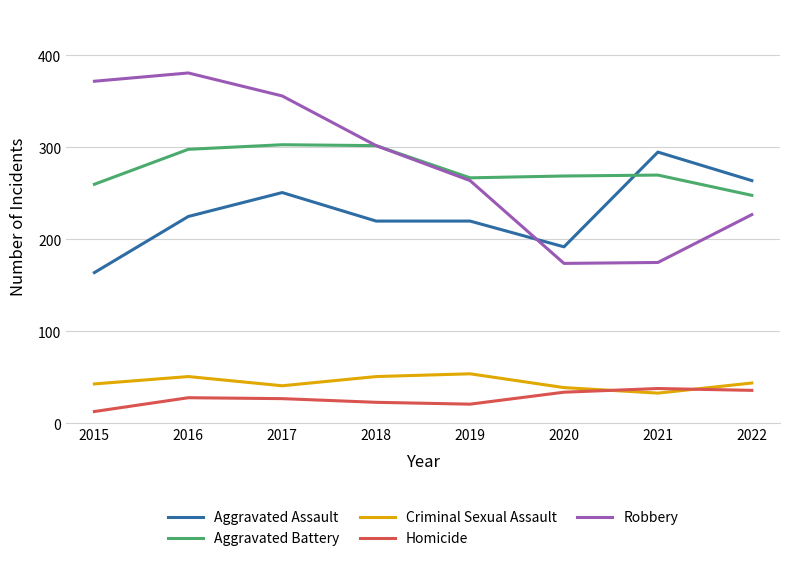

Rank the series by their maximum value, from lowest to highest.

Homicide, Criminal Sexual Assault, Aggravated Assault, Aggravated Battery, Robbery